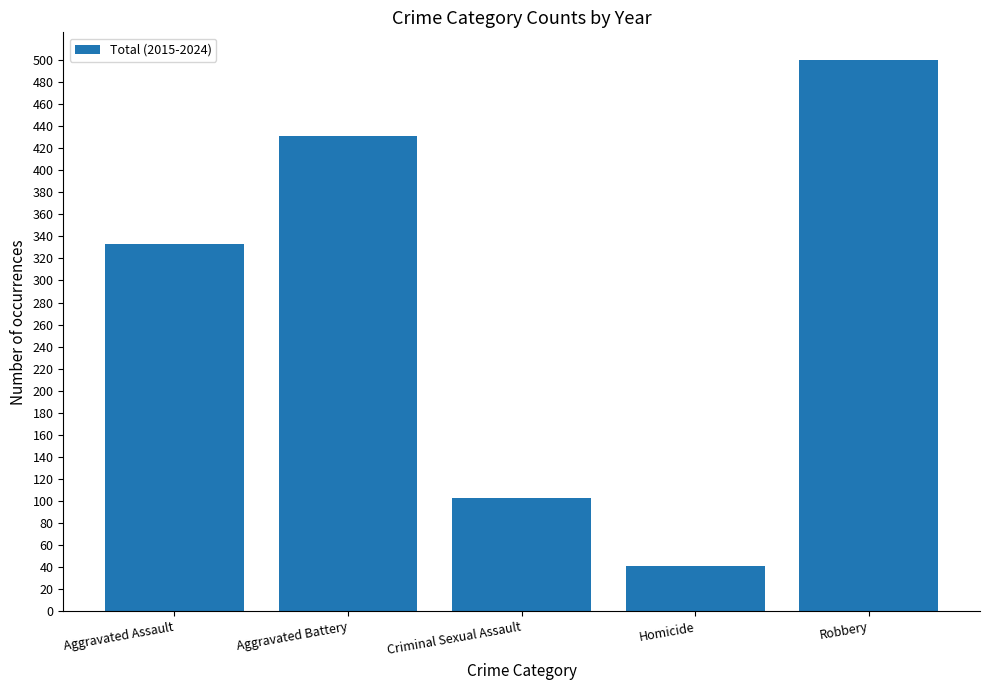

Reading right to left, transcribe all the data shown in this chart.

Robbery=500	Homicide=41	Criminal Sexual Assault=103	Aggravated Battery=431	Aggravated Assault=333